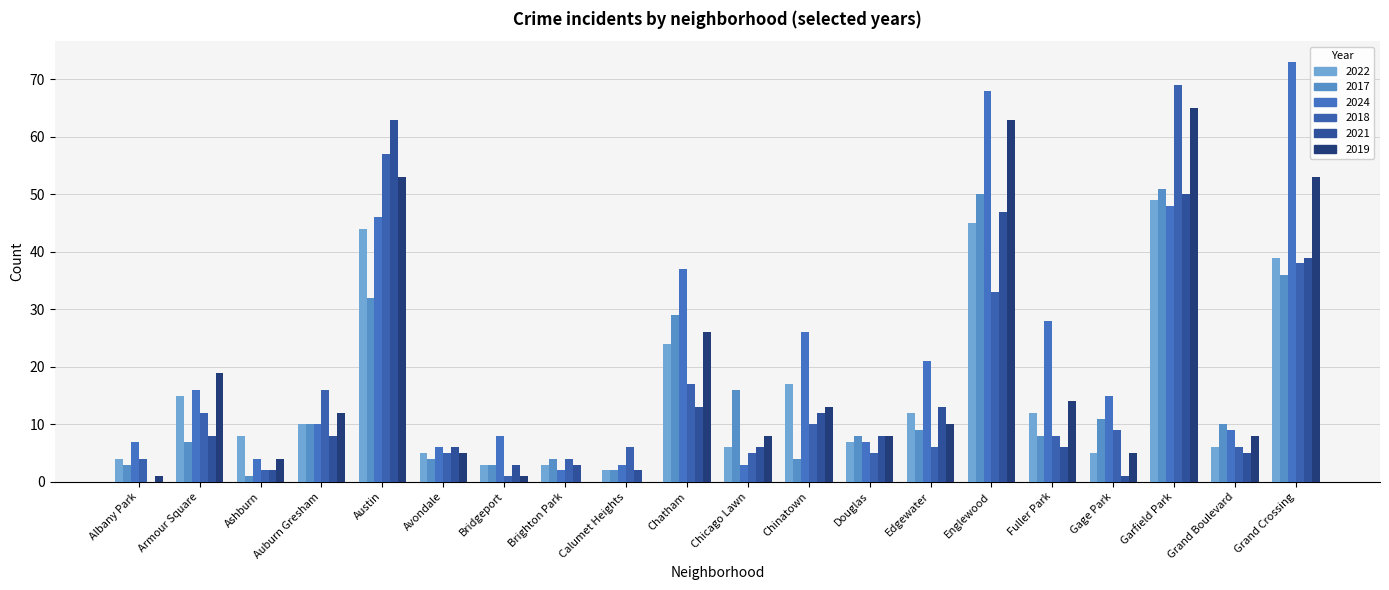

Which category has the lowest value across all series?

Albany Park